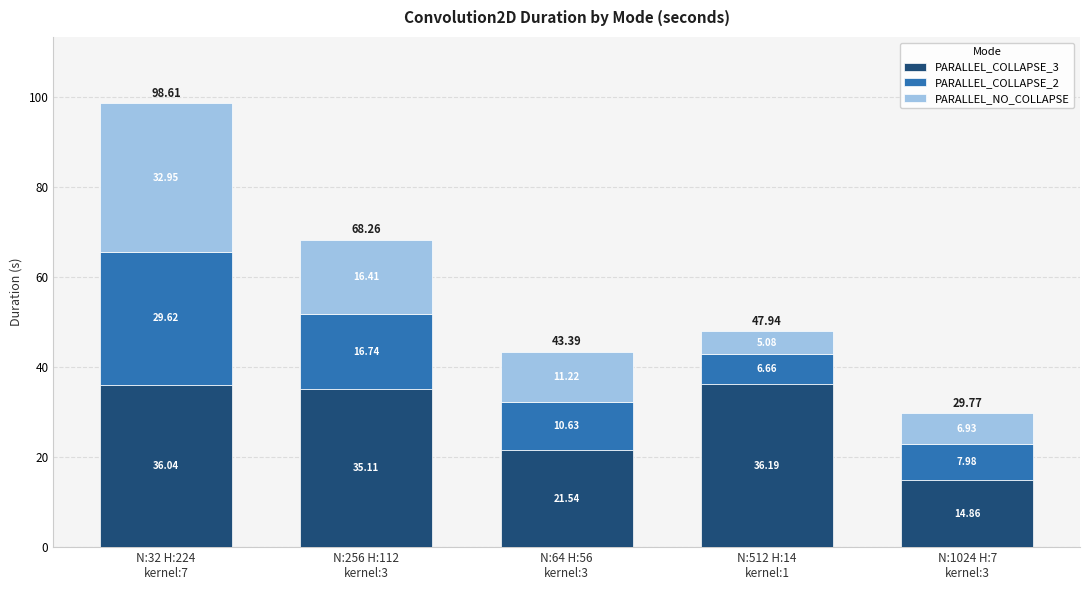

What is the average value of the PARALLEL_COLLAPSE_3 series?

28.7